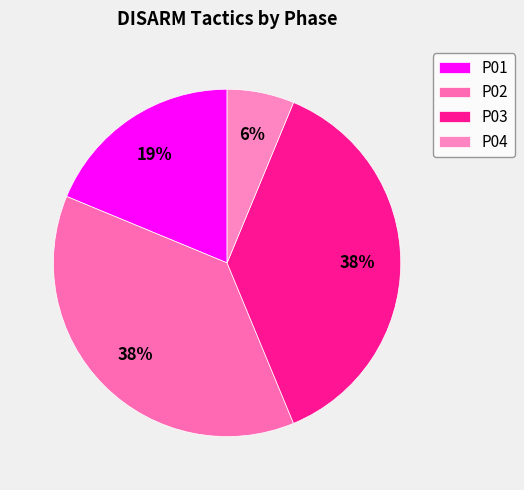

What portion of the pie excludes P04?

93.8%